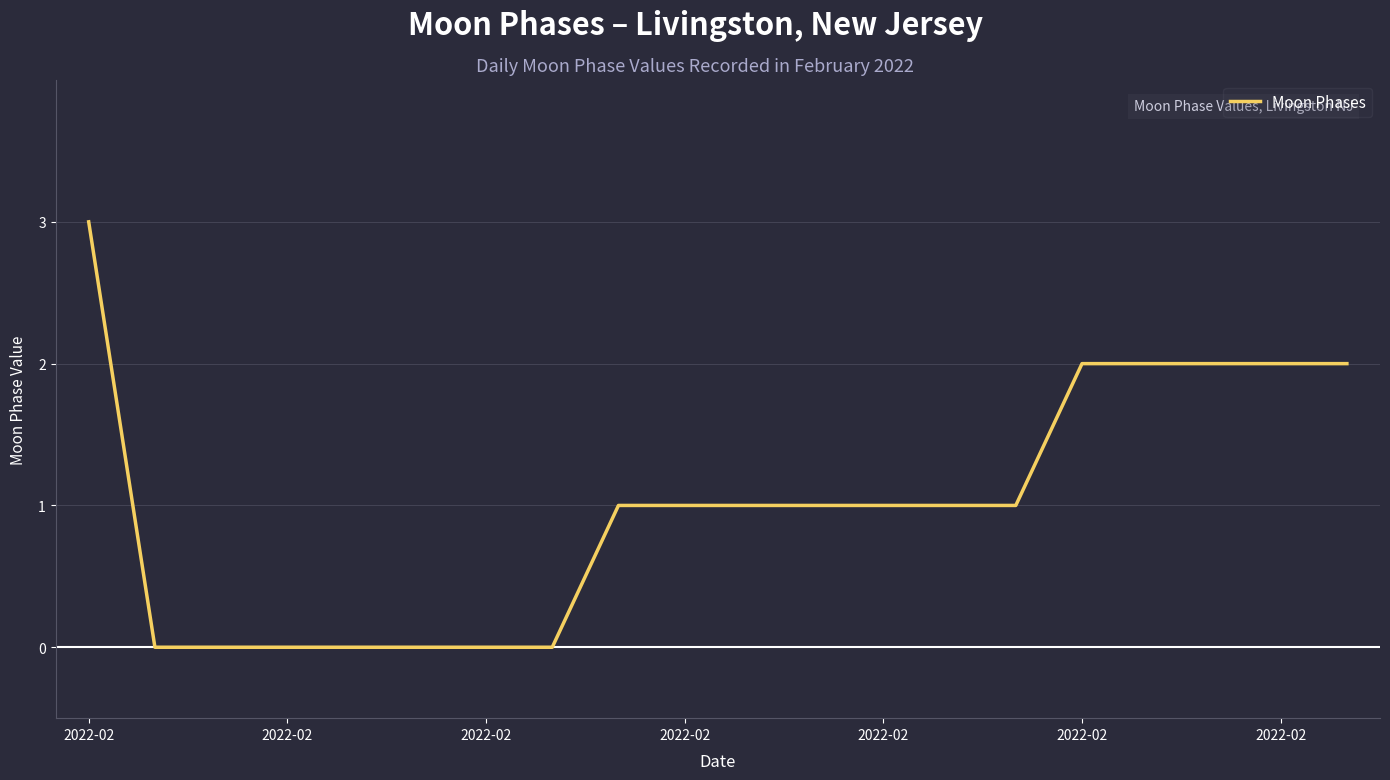

What is the greatest value displayed?

3